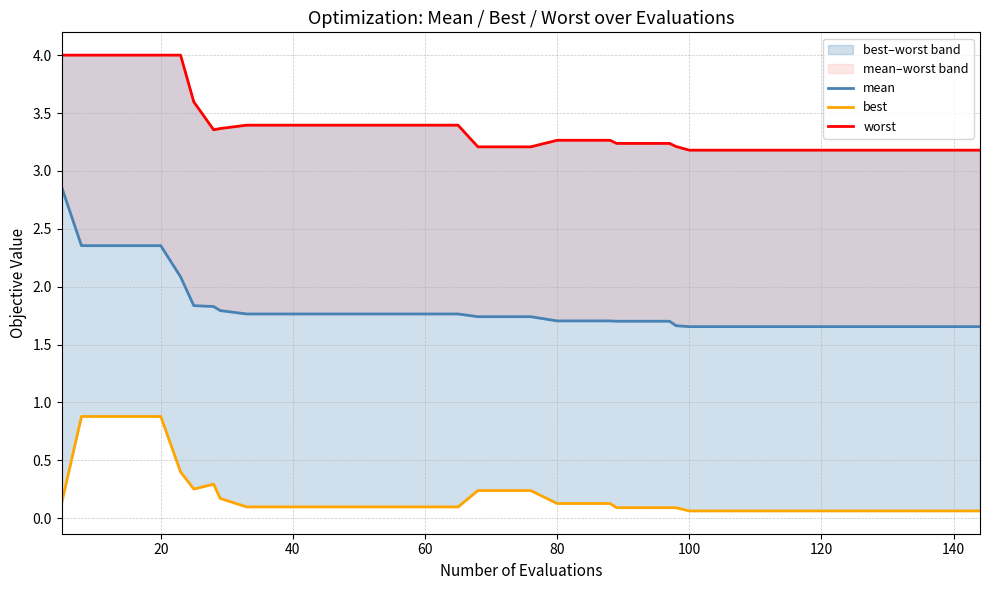

Is the value of worst at 140 greater than the value of best at 120?

Yes